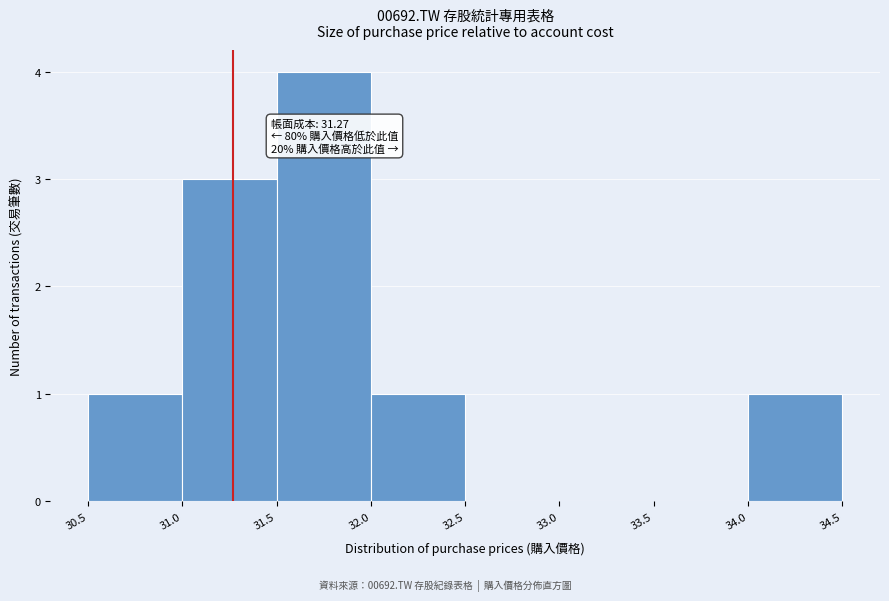

Which range on the x-axis has the tallest bar?

31.5 to 32.0